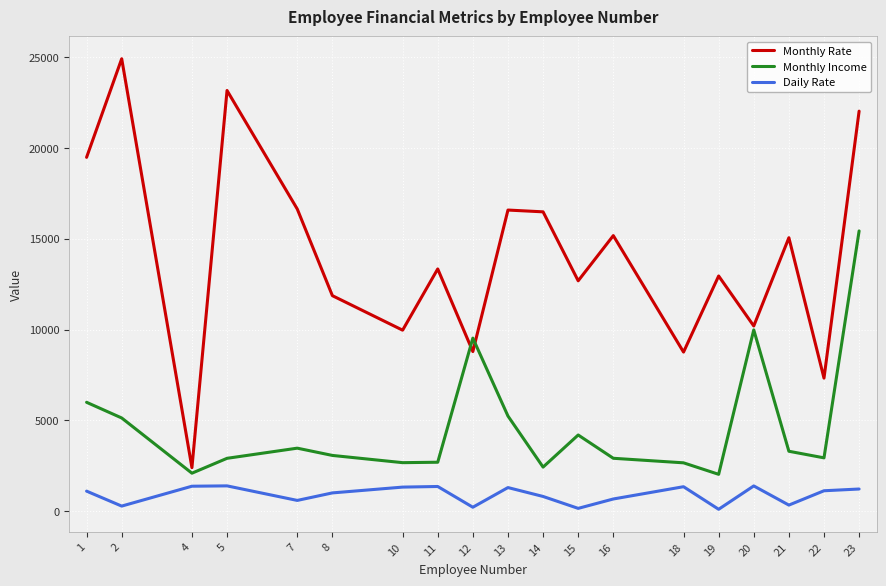

At which category is the sum across all series the highest?

23